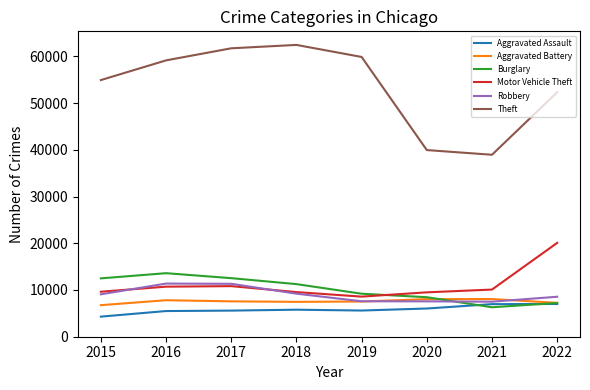

The value of Aggravated Battery at 2019 is 1992. True or false?

False